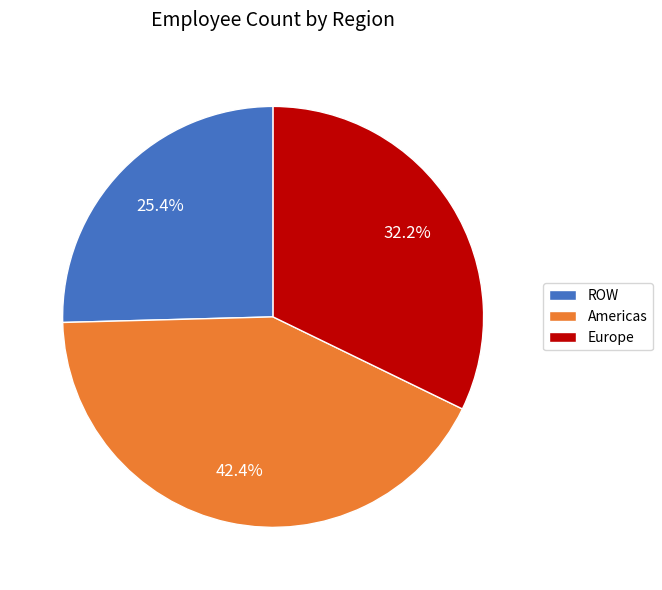

The ROW slice represents 38% of the pie. True or false?

False